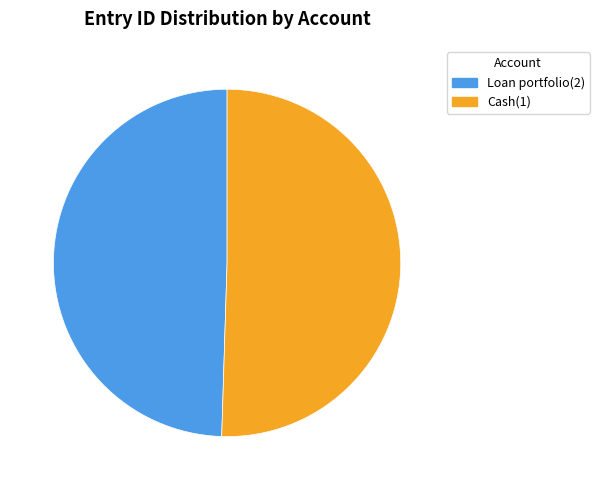

Is the sum of Cash(1) and Loan portfolio(2) greater than half?

Yes